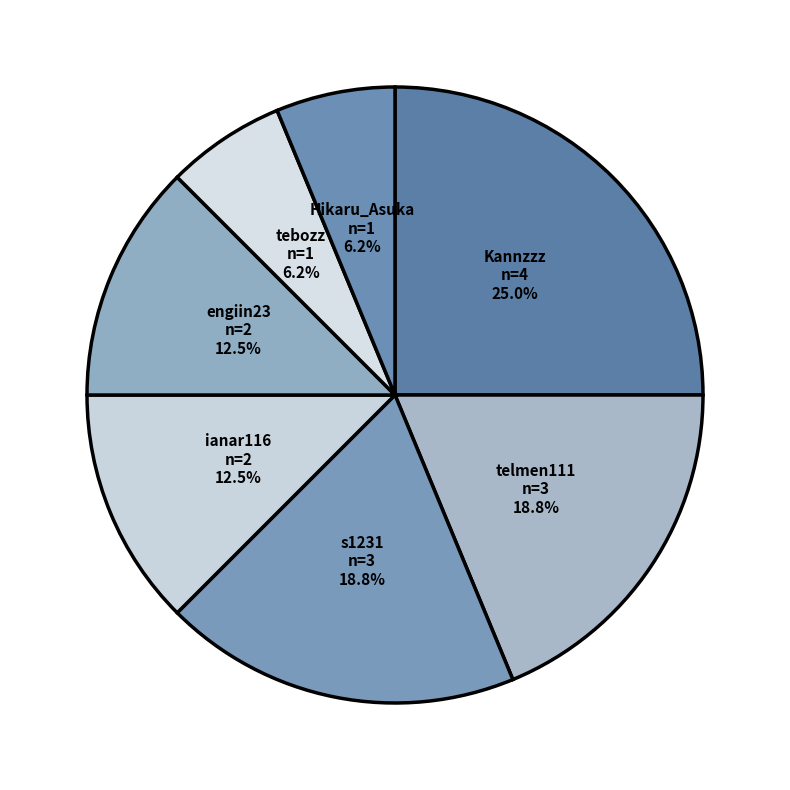

Is it true that engiin23 is 25% of the pie?

False